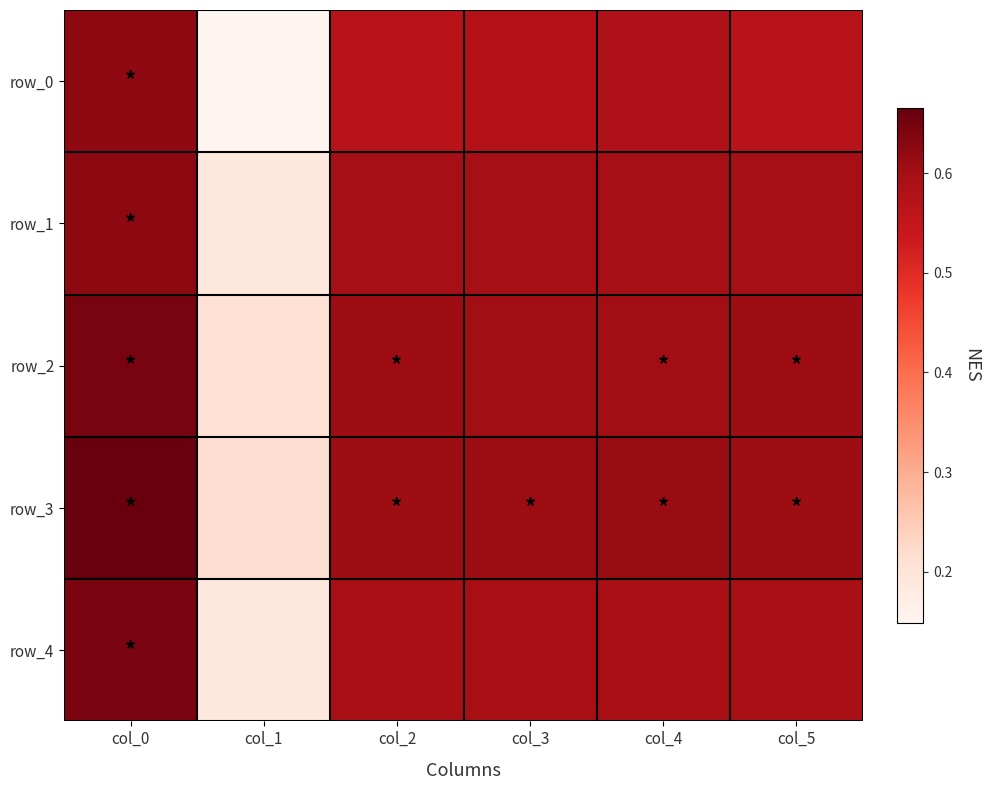

At which label is row_1 closest to 0?

col_1